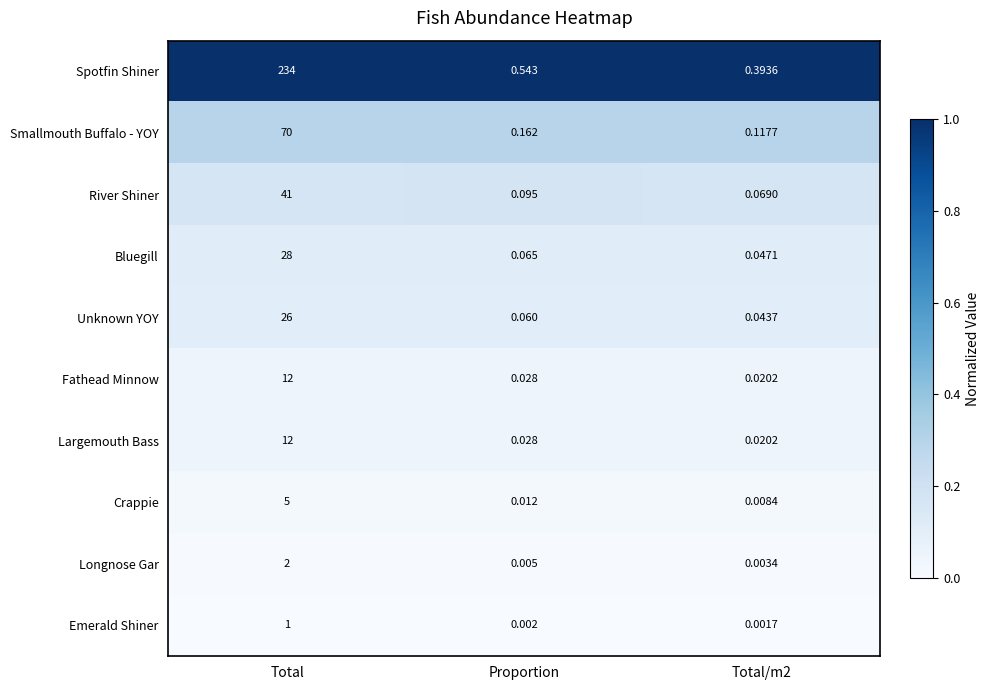

Where is Longnose Gar nearest to the value 1?

Proportion